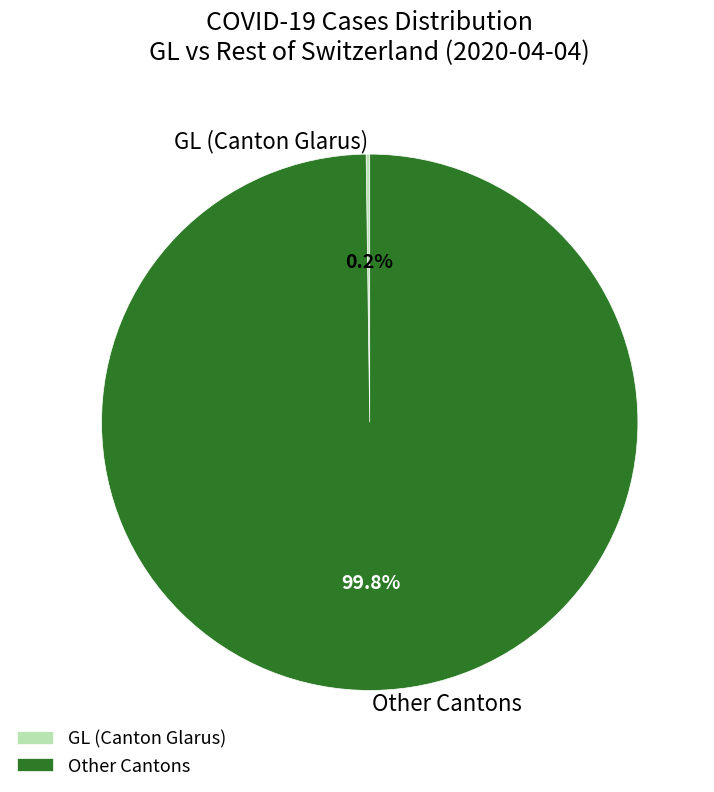

Is there a majority slice in this chart?

Yes